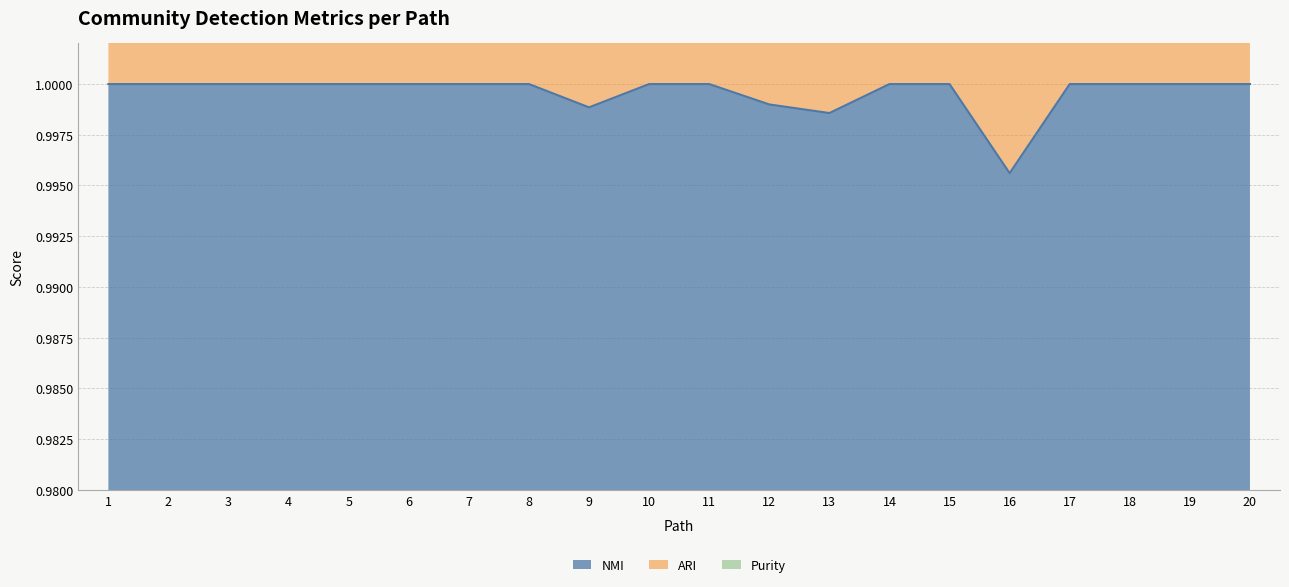

Where is the first local minimum for Purity?

9